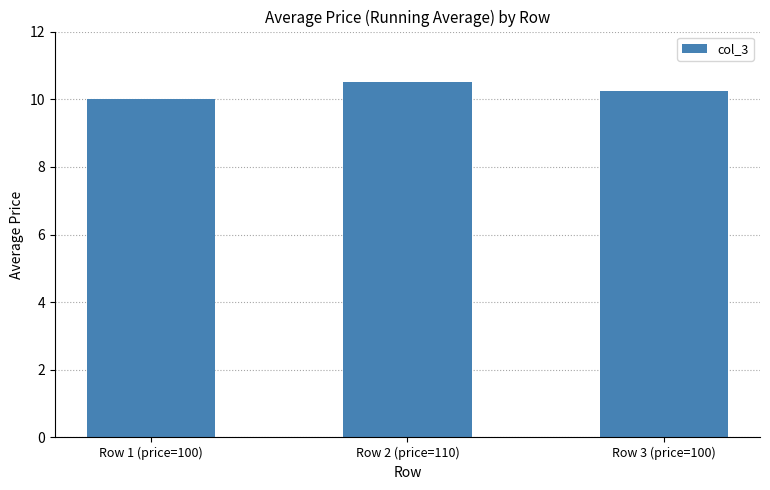

List the labels in order of value, smallest first.

Row 1 (price=100), Row 3 (price=100), Row 2 (price=110)